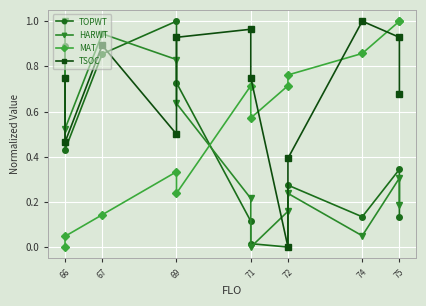

Between 71 and 66, which is larger?

66